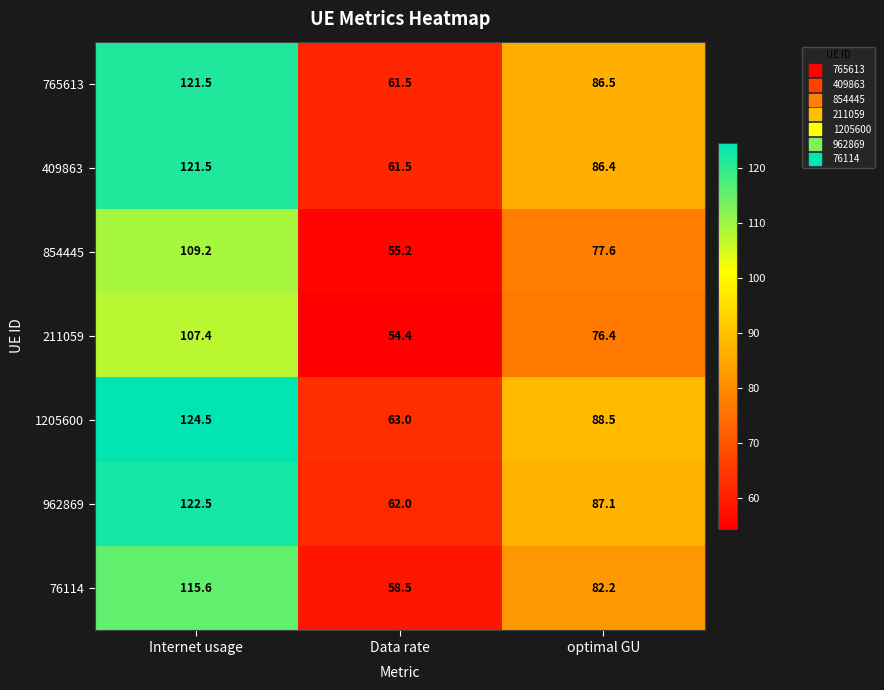

Which series changed the most between Data rate and optimal GU?

1205600